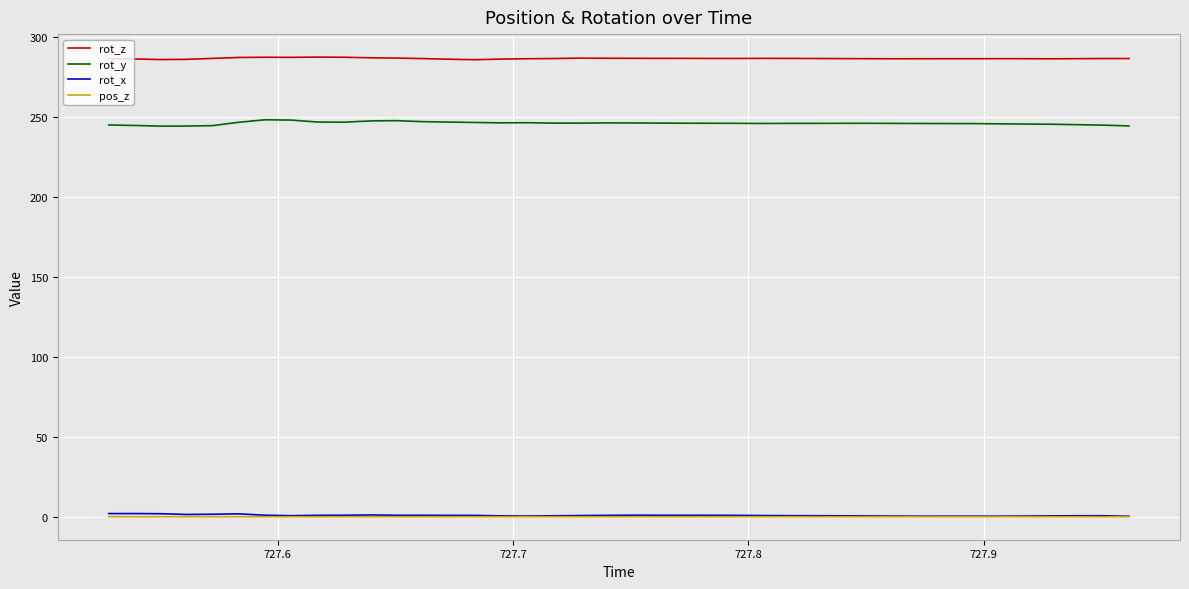

Does the chart have visible grid lines?

Yes